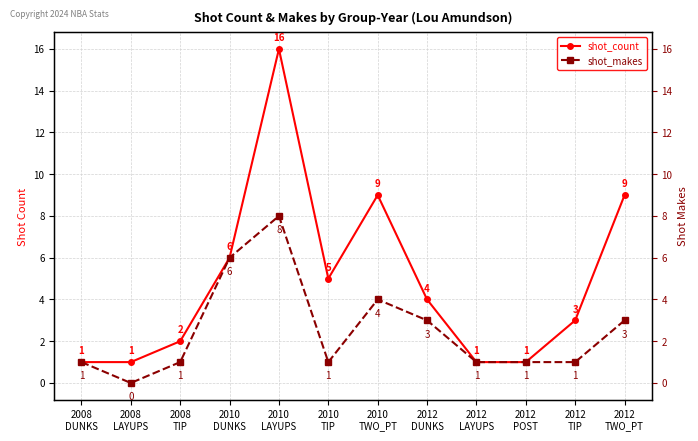

Which series has the largest range (max minus min)?

shot_count